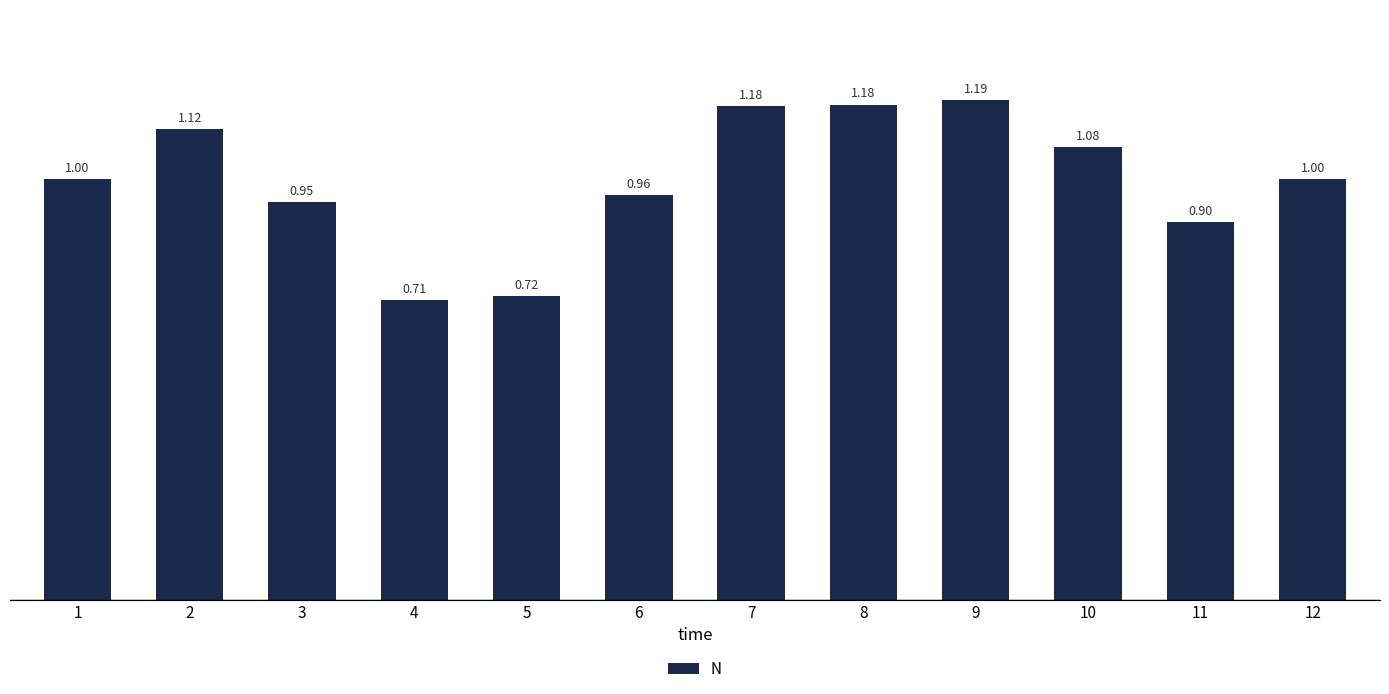

What is the difference between the second highest and minimum values?

0.5